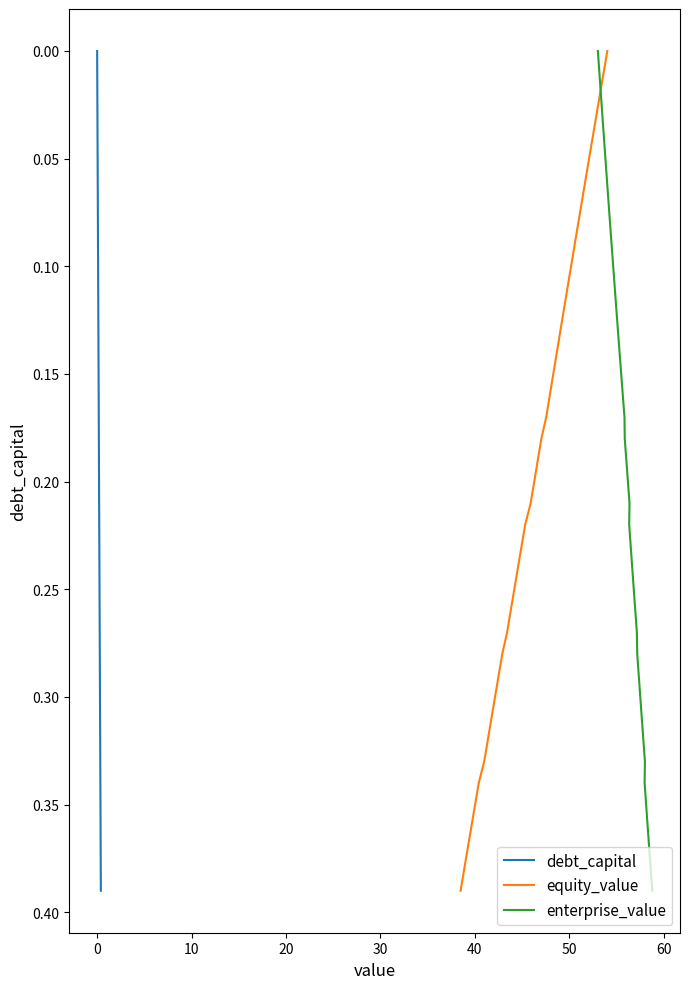

True or false: debt_capital and enterprise_value intersect in this chart.

False